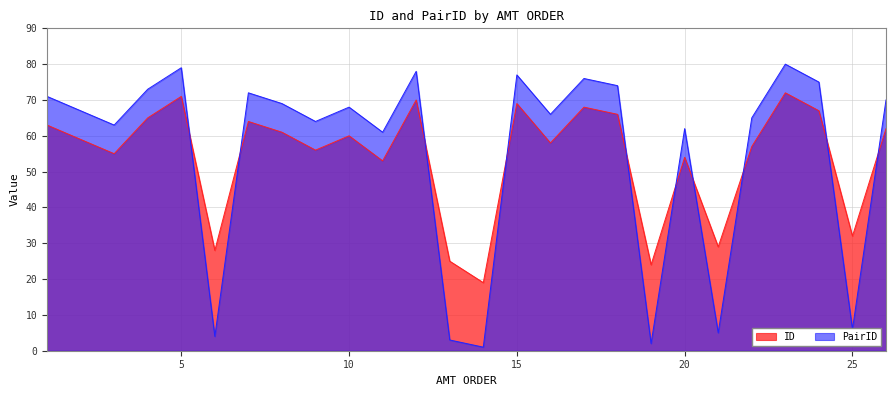

After their last crossing, which series has the higher values: ID or PairID?

PairID